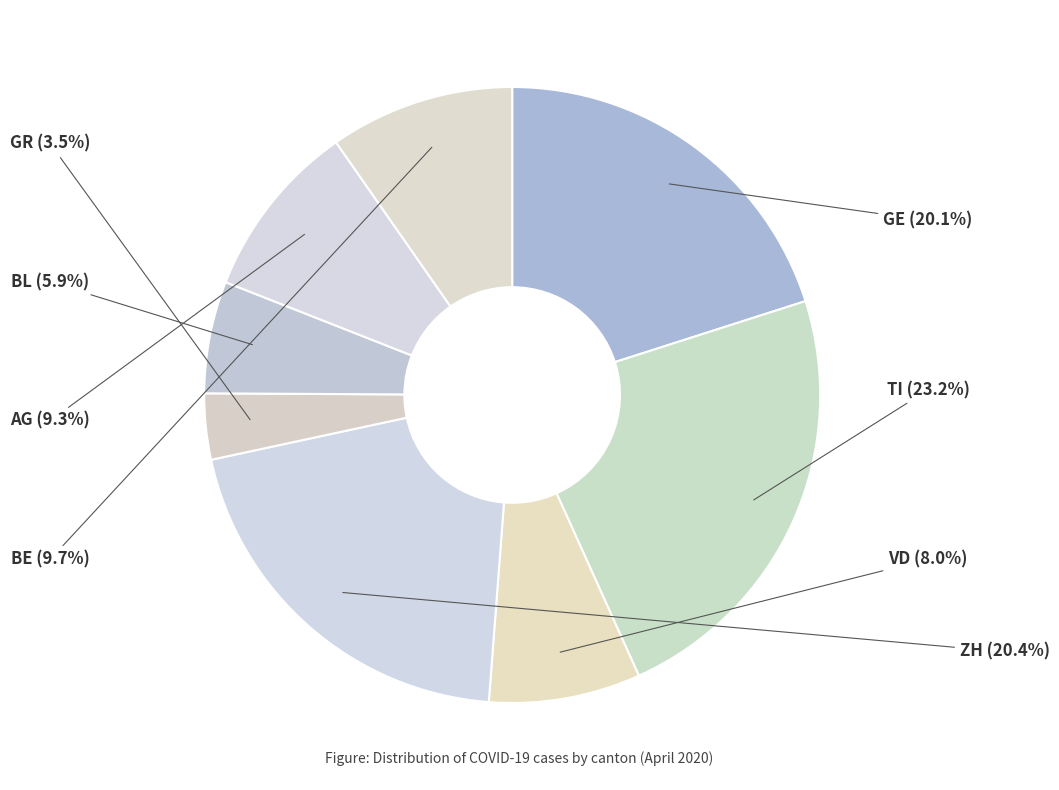

Between ZH and BE, which is larger?

ZH